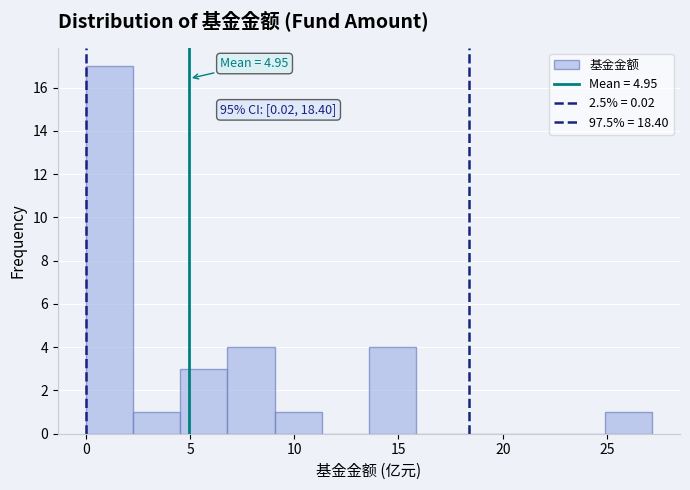

Over which range of the x-axis is the bar tallest?

0.0 to 2.5